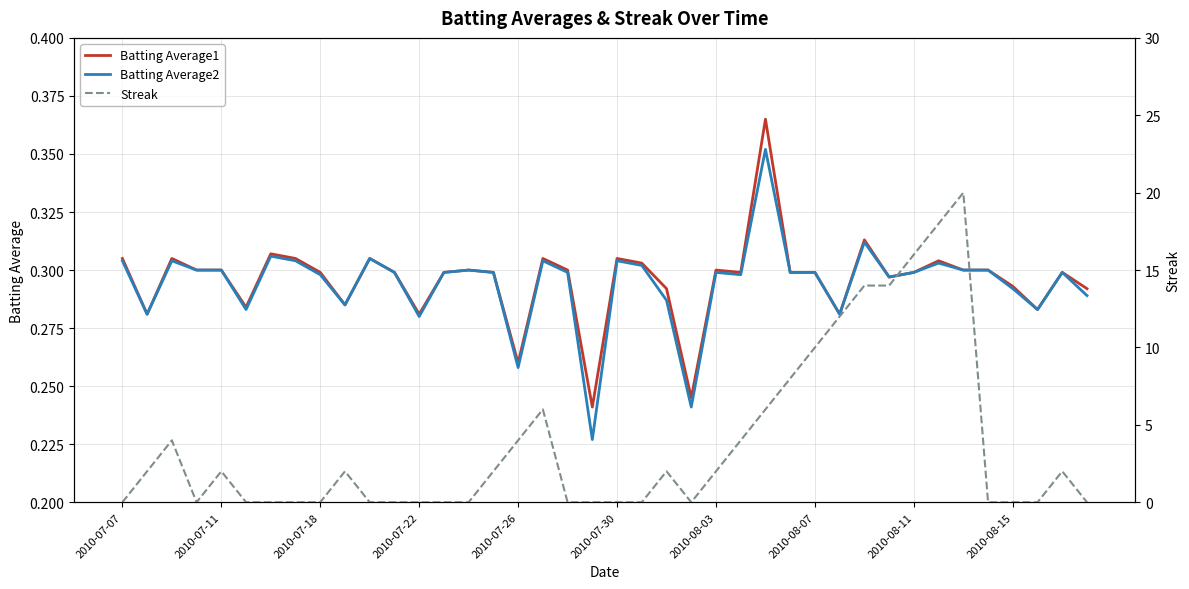

List the series in order of their peak value, lowest first.

Batting Average2, Batting Average1, Streak